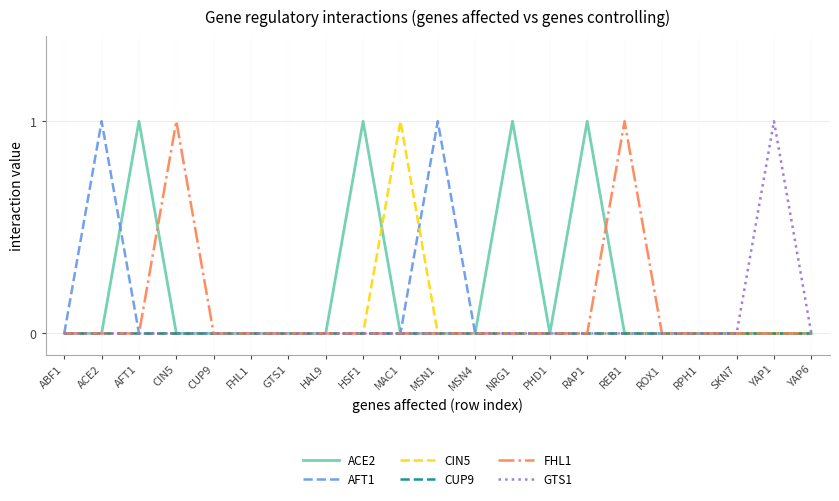

In GTS1, how many points are higher than both neighbors (excluding endpoints)?

1